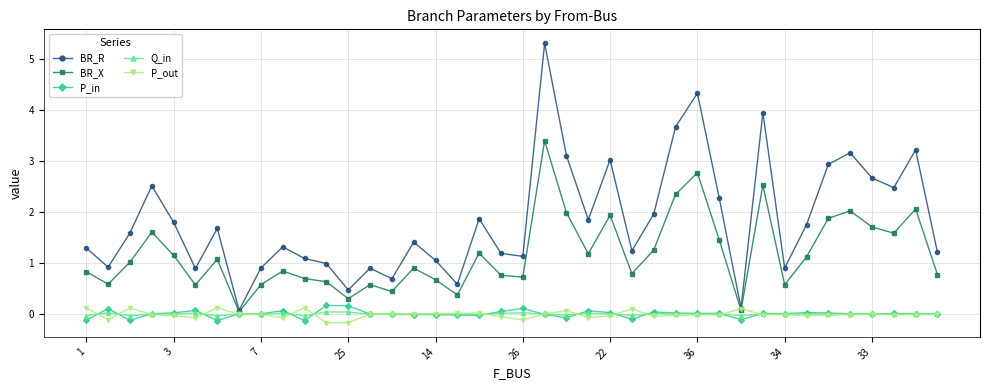

In P_in, how many points are higher than both neighbors (excluding endpoints)?

10